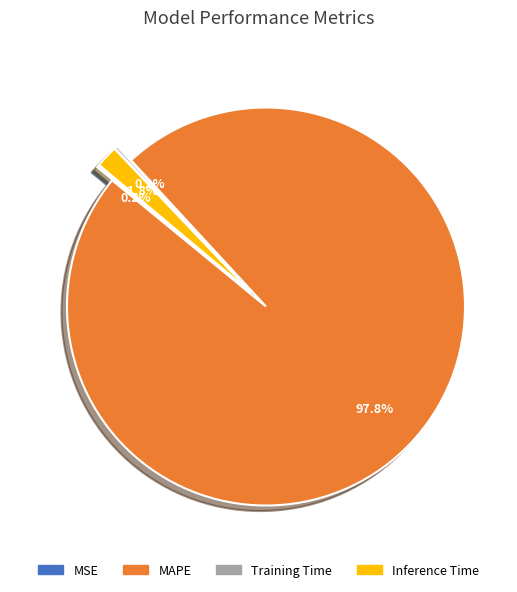

To the nearest percent, what percentage of the pie is Inference Time?

2%